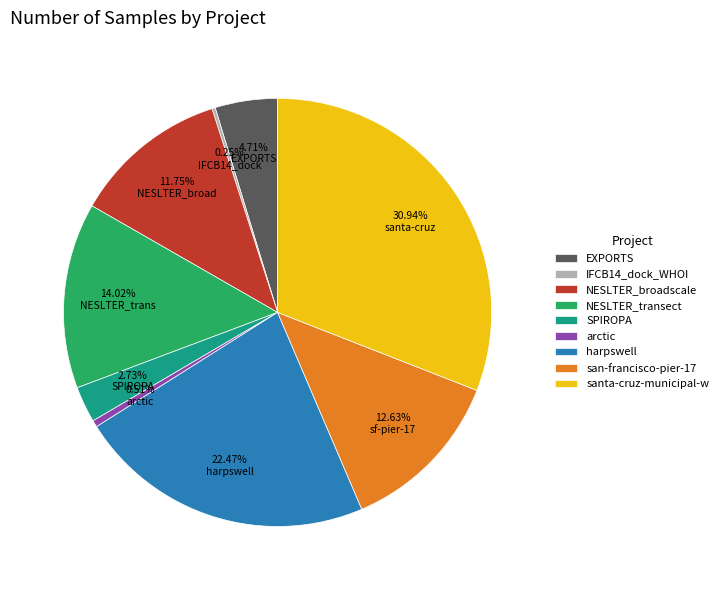

Which has a higher value, arctic or NESLTER_broadscale?

NESLTER_broadscale